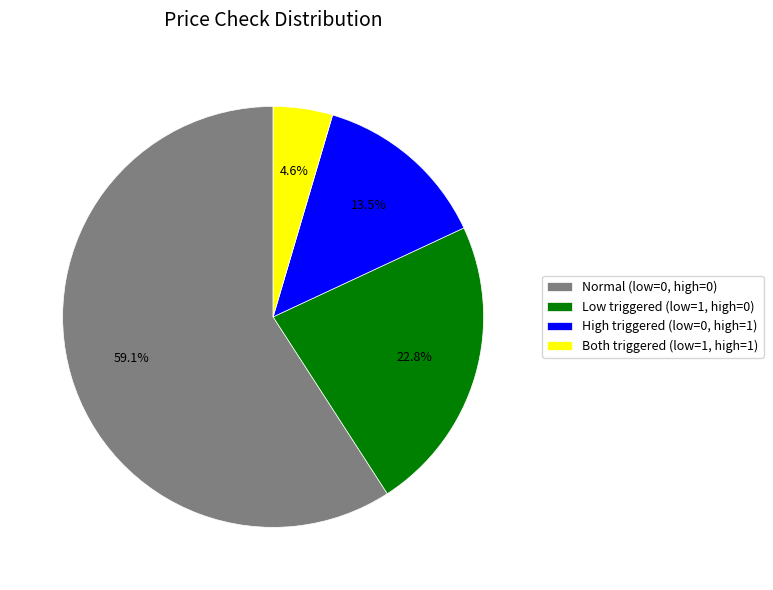

Is there a majority slice in this chart?

Yes